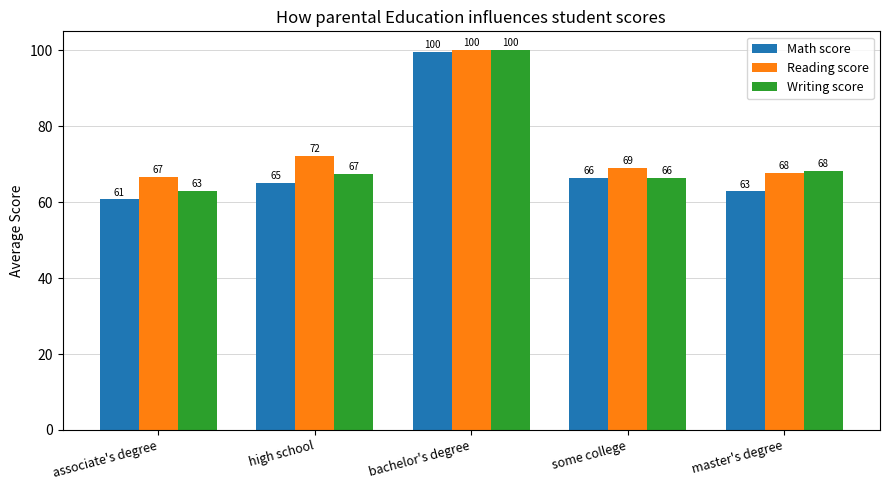

What is the smallest value displayed?

60.7